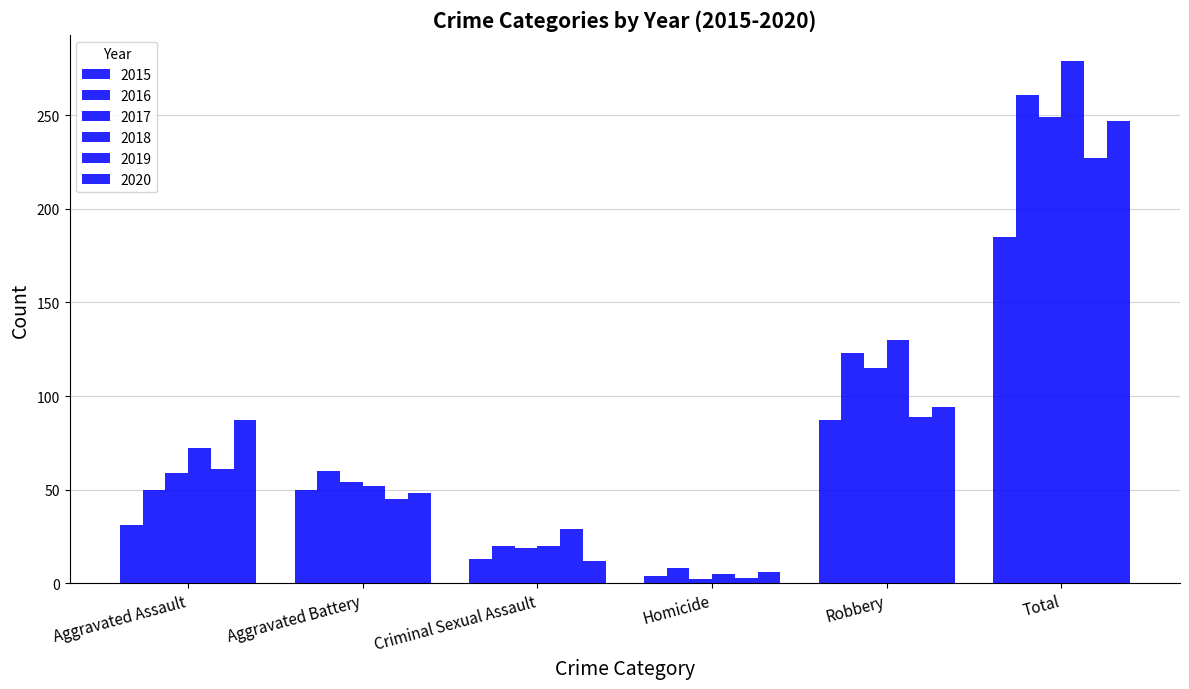

The 2017 series shows 59 at Aggravated Assault. True or false?

True